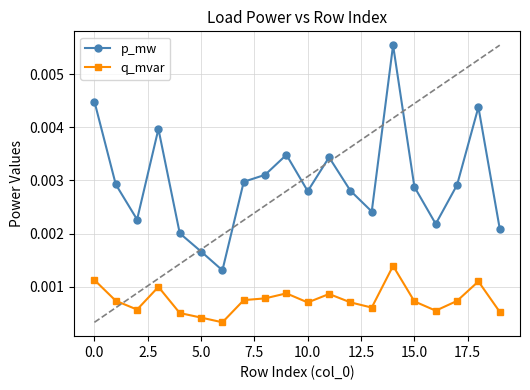

How many p_mw values are between 0 and 1?

20